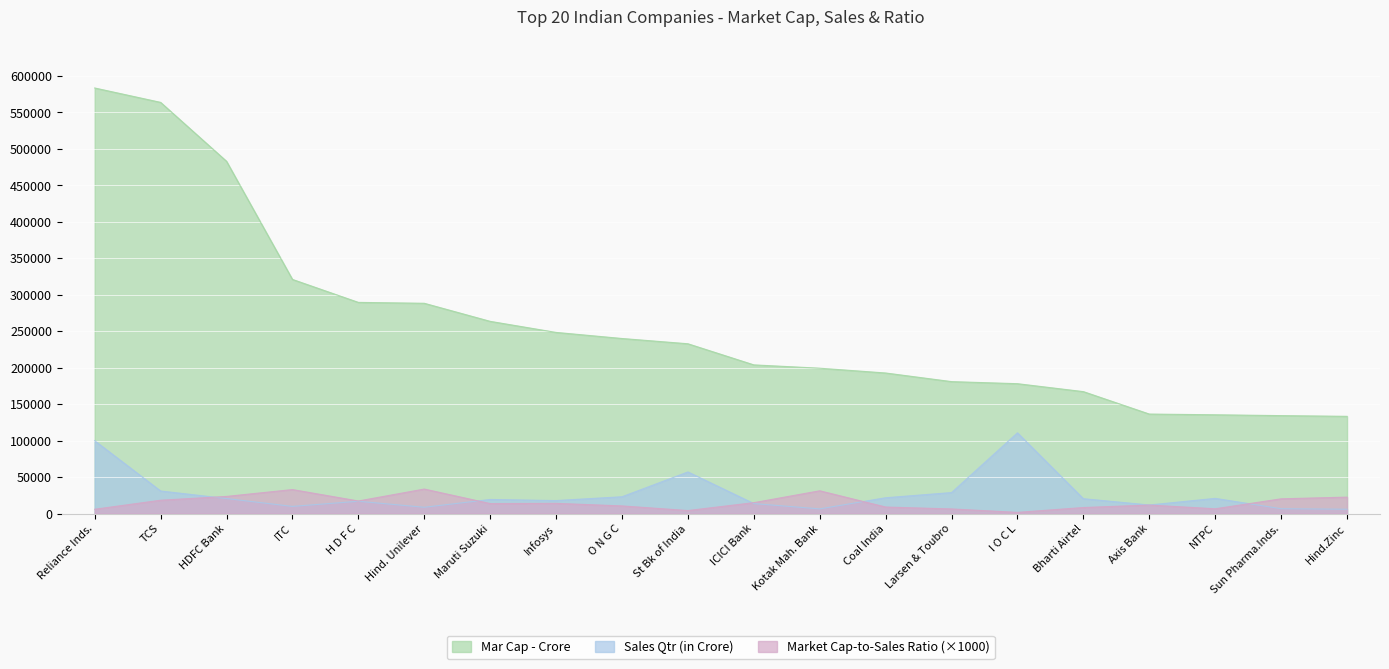

True or false: Mar Cap - Crore has more than 1 points higher than both neighbors.

False